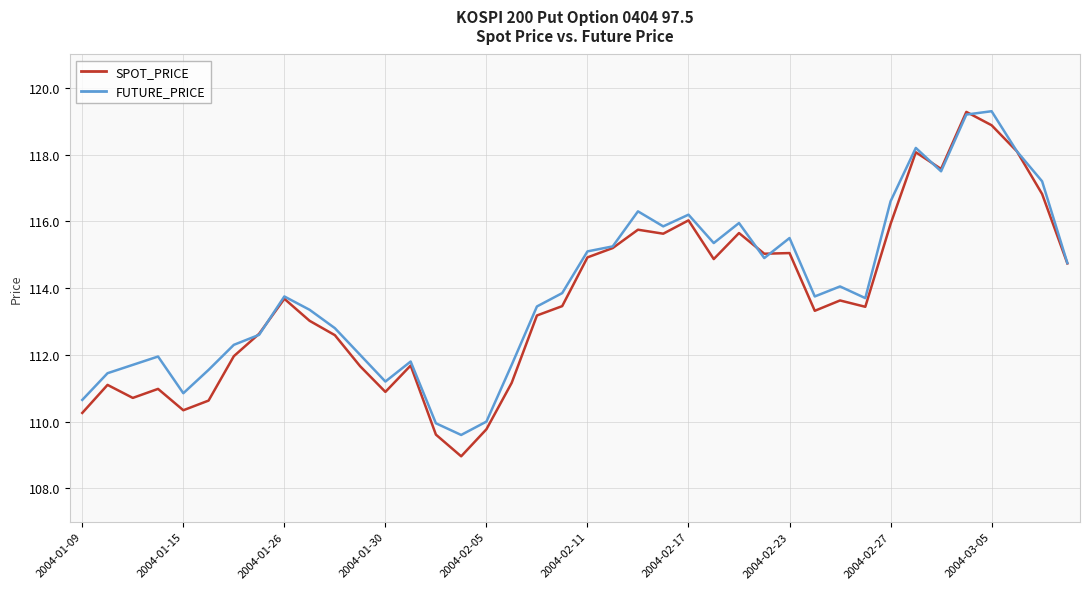

What is the minimum value for SPOT_PRICE?

109.0